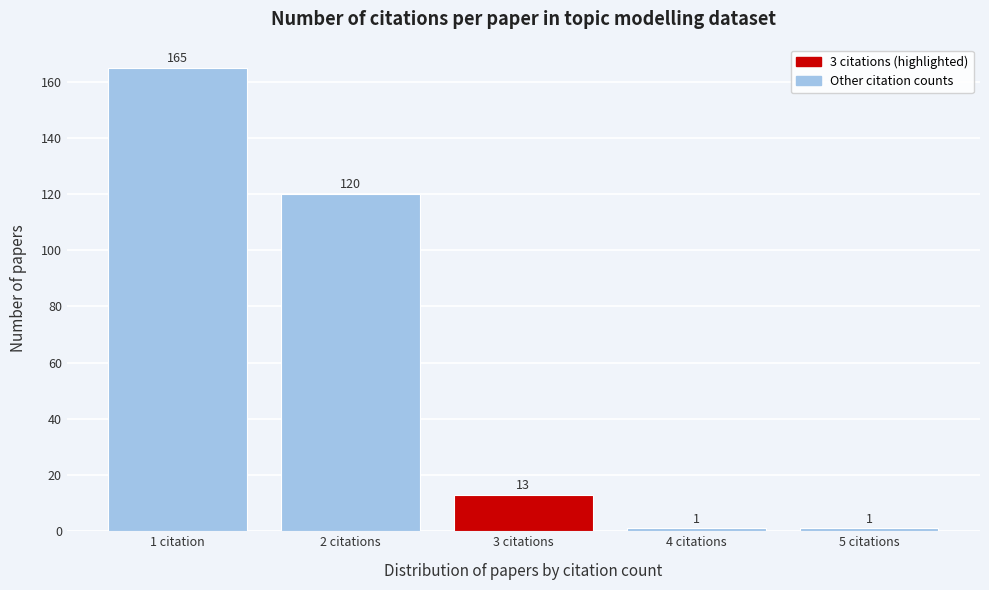

Reading left to right, list all the values displayed in this chart.

1 citation=165	2 citations=120	3 citations=13	4 citations=1	5 citations=1